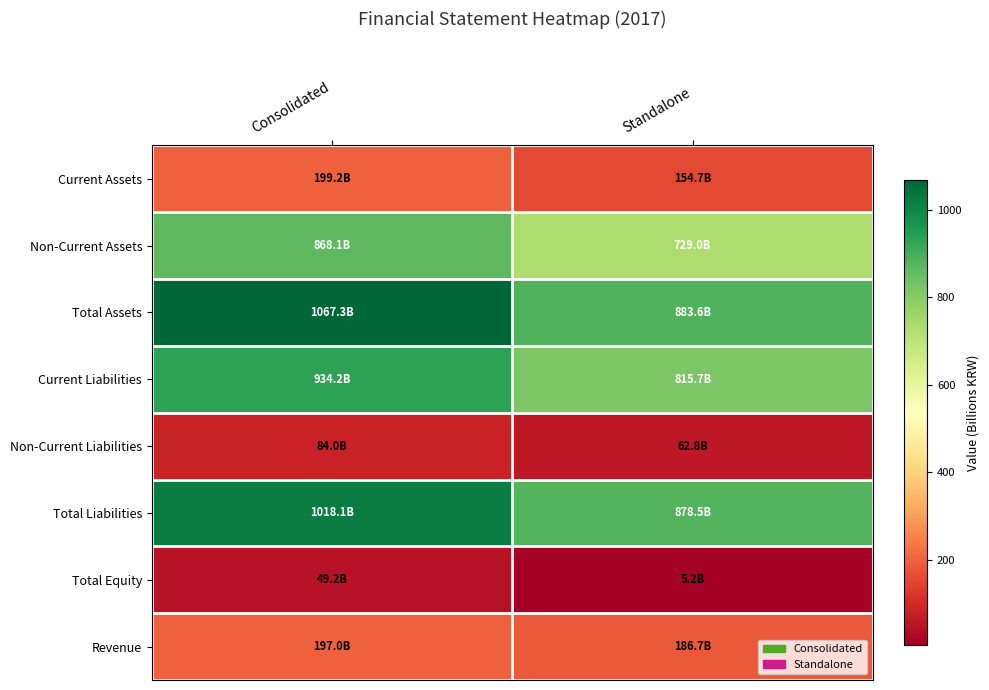

Reading right to left, extract all data points from this chart.

Current Assets: Standalone=154.7	Consolidated=199.2
Non-Current Assets: Standalone=729.0	Consolidated=868.1
Total Assets: Standalone=883.6	Consolidated=1067.3
Current Liabilities: Standalone=815.7	Consolidated=934.2
Non-Current Liabilities: Standalone=62.8	Consolidated=84.0
Total Liabilities: Standalone=878.5	Consolidated=1018.1
Total Equity: Standalone=5.2	Consolidated=49.2
Revenue: Standalone=186.7	Consolidated=197.0